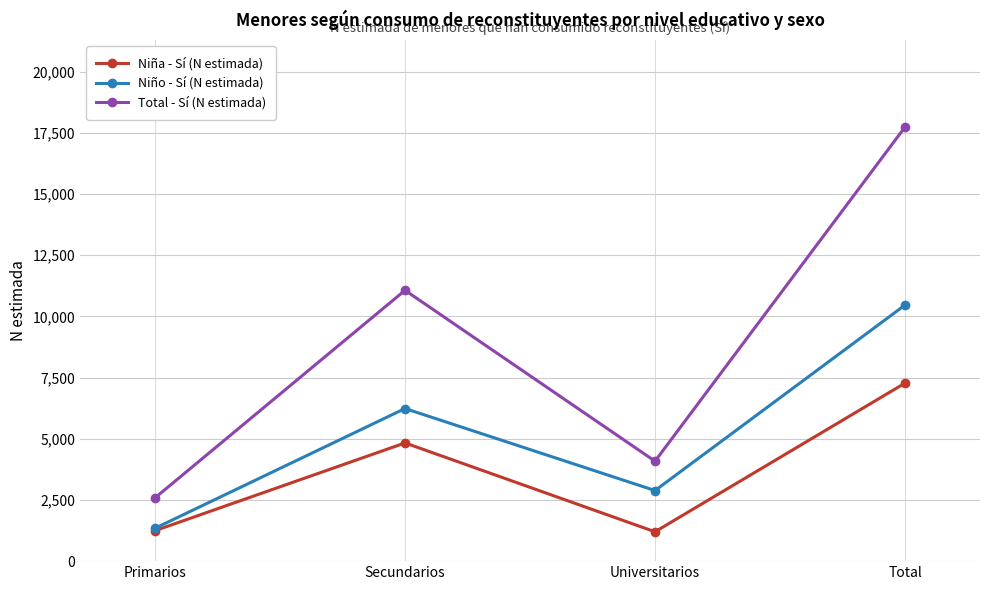

The value of Total - Sí (N estimada) at Secundarios is 11068. True or false?

True